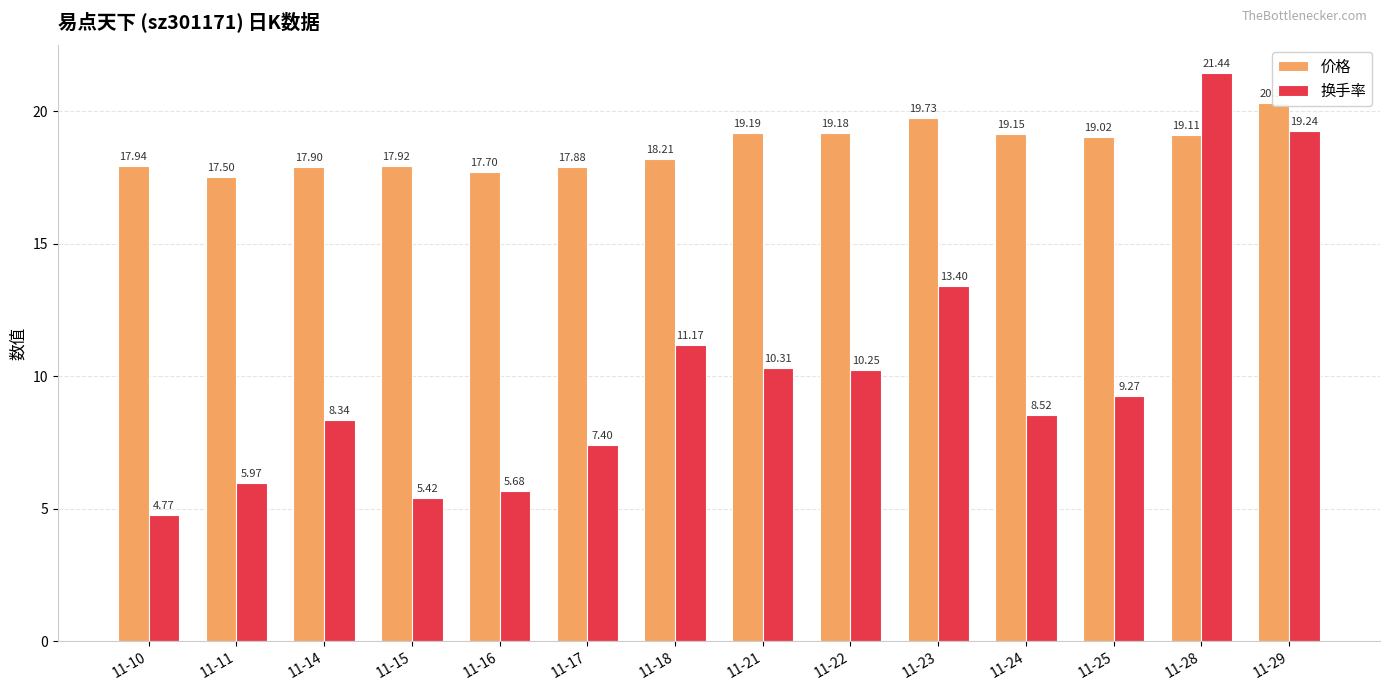

Does the chart contain stacked bars?

No